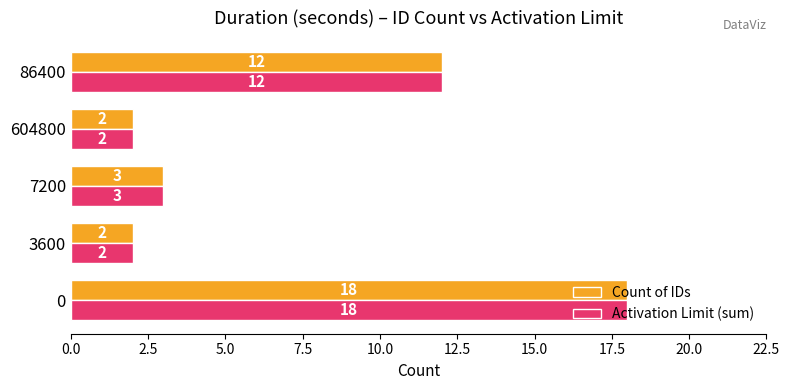

What is the highest value of the Count of IDs series?

18